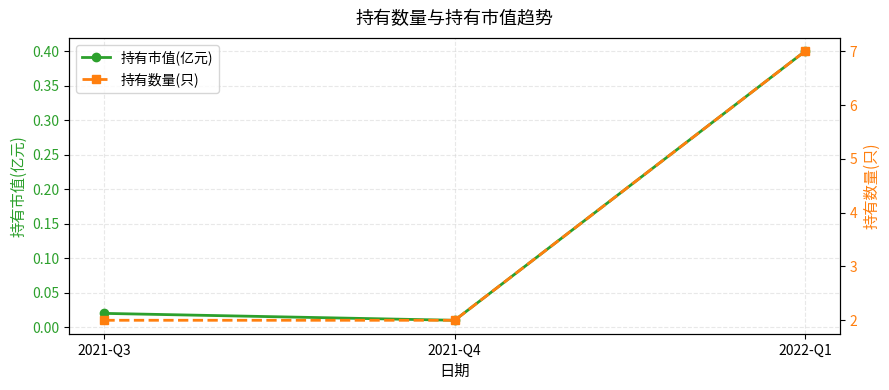

Which category has the highest value in the 持有数量(只) series?

2022-Q1